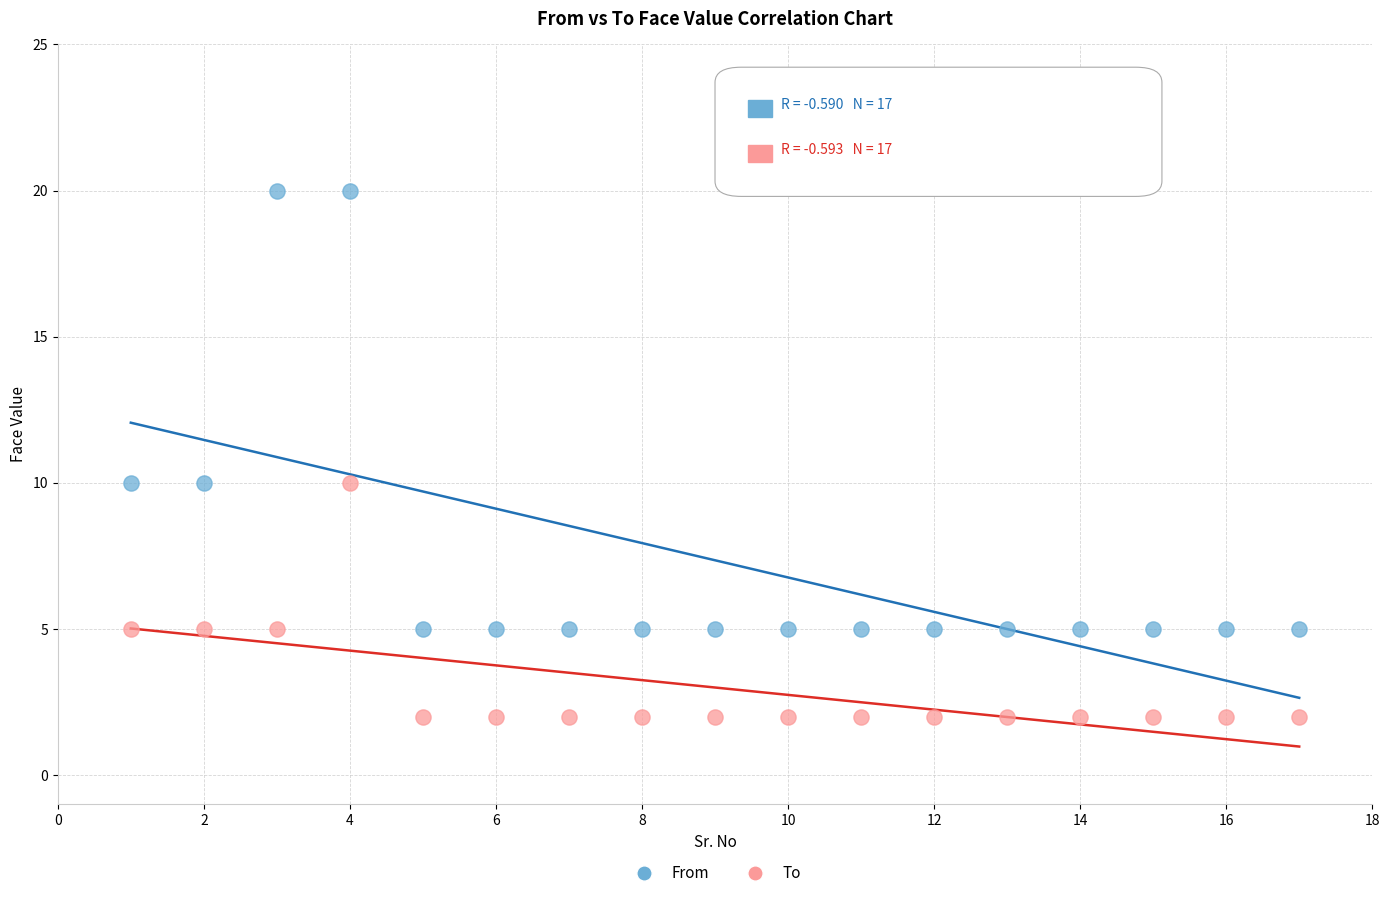

What are all the series names shown in the legend?

From, To